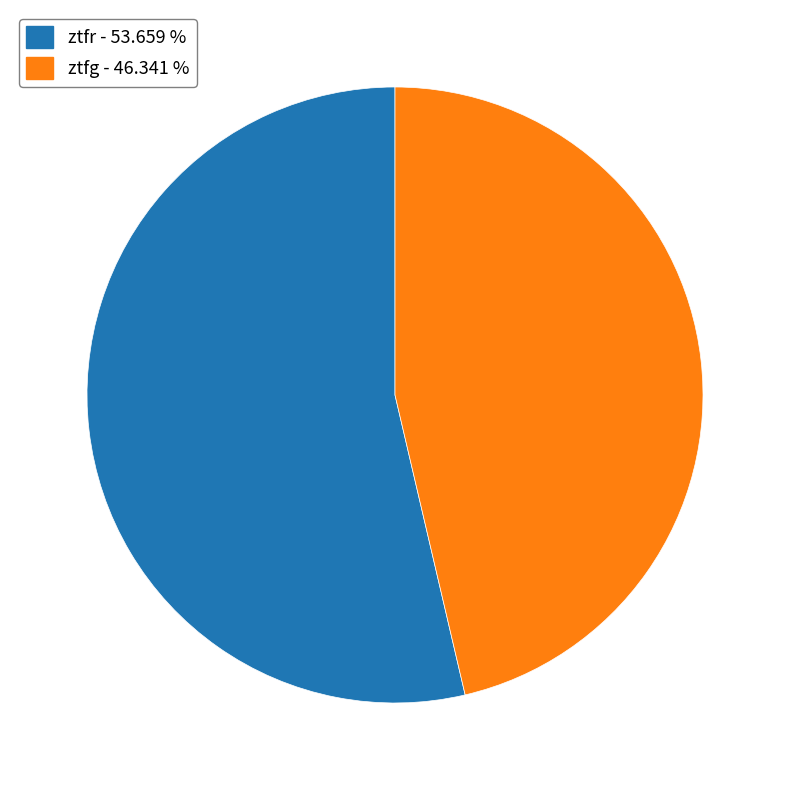

How many segments does this pie chart have?

2